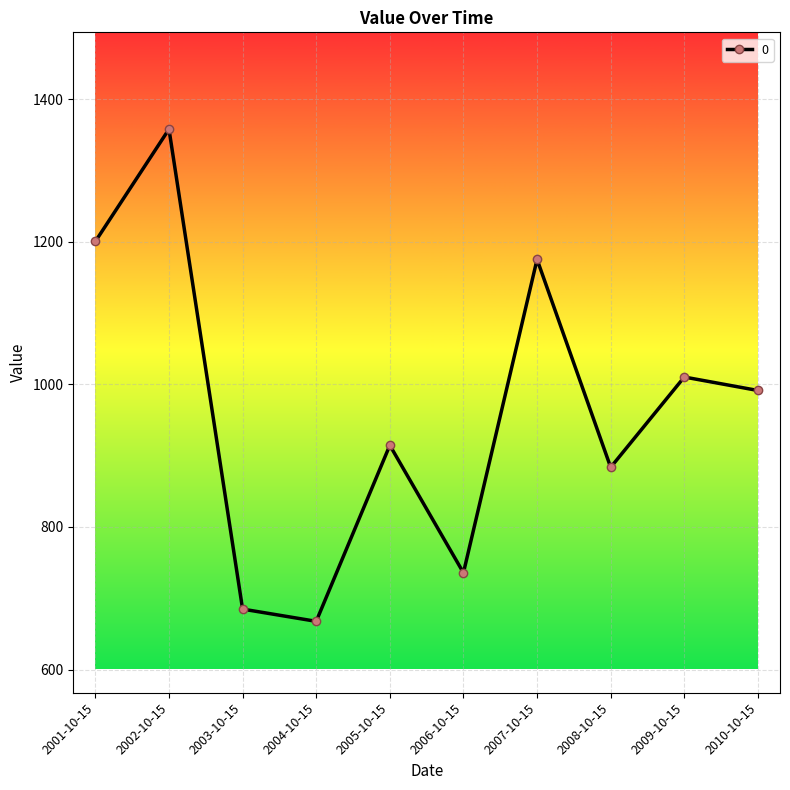

At which category does the chart reach its minimum across all series?

2004-10-15